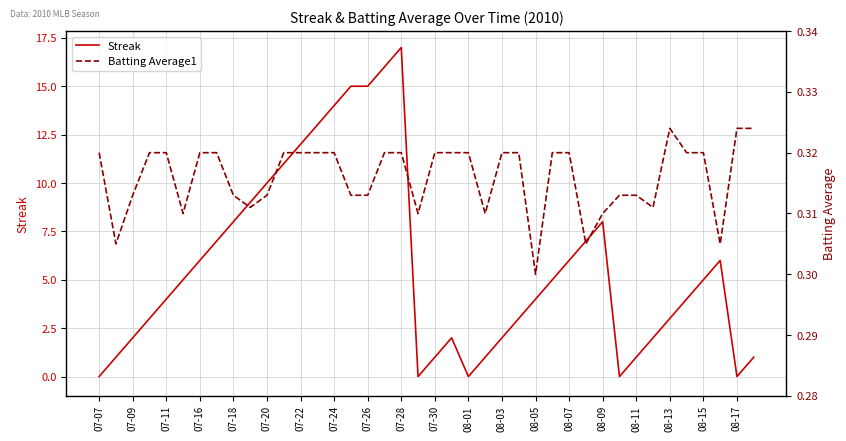

Is it true that Streak equals 7.0 at 29?

True